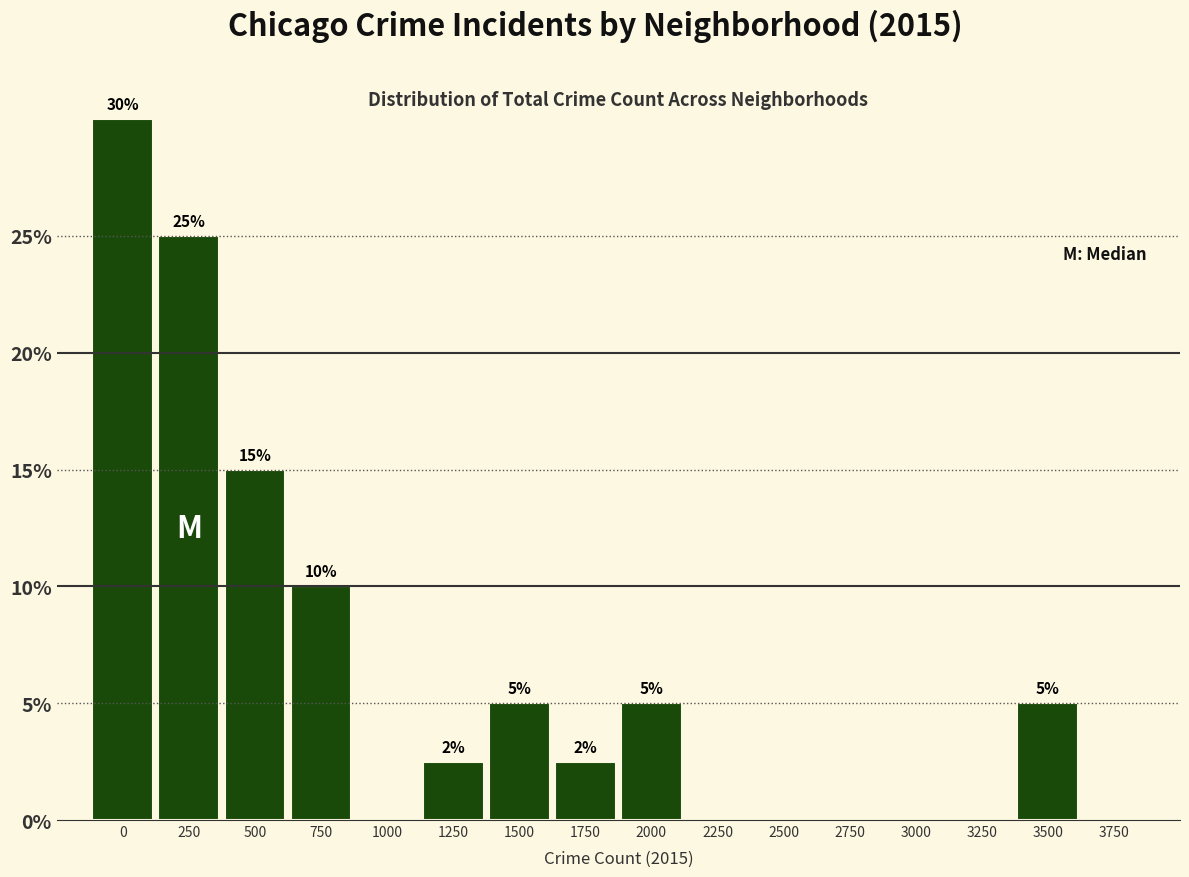

What is the greatest value displayed?

30.0